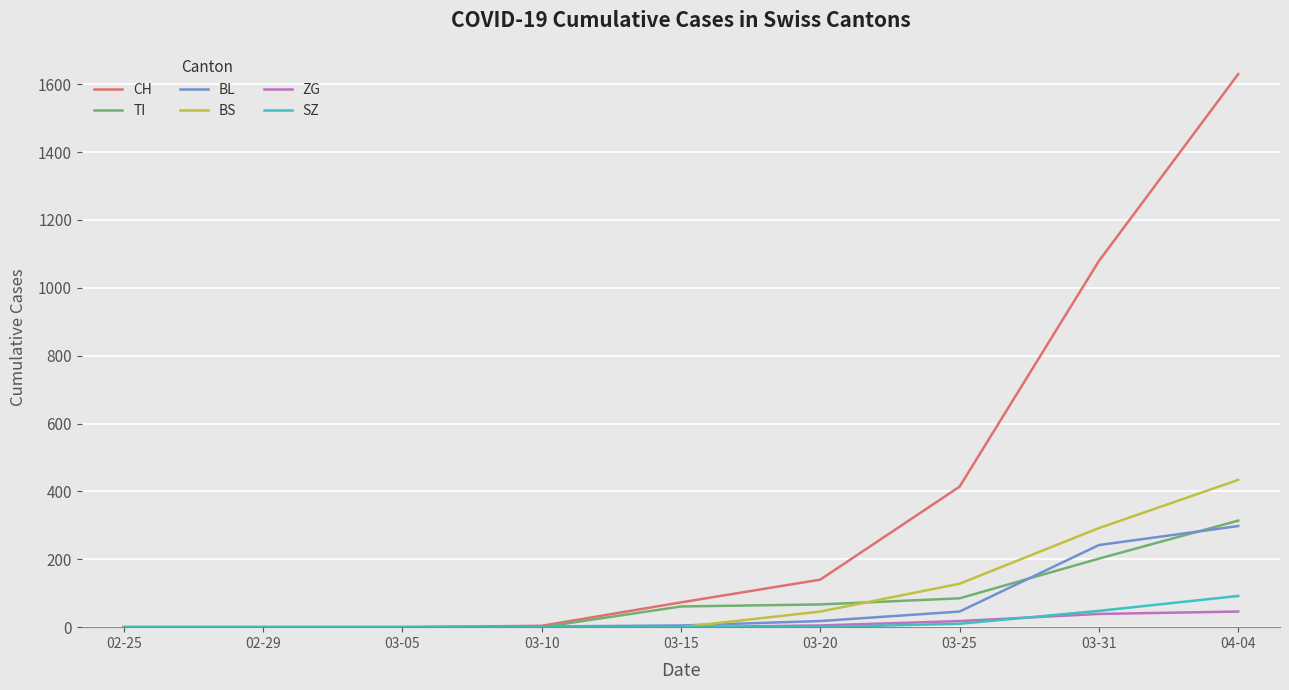

How many distinct data groups are displayed?

6